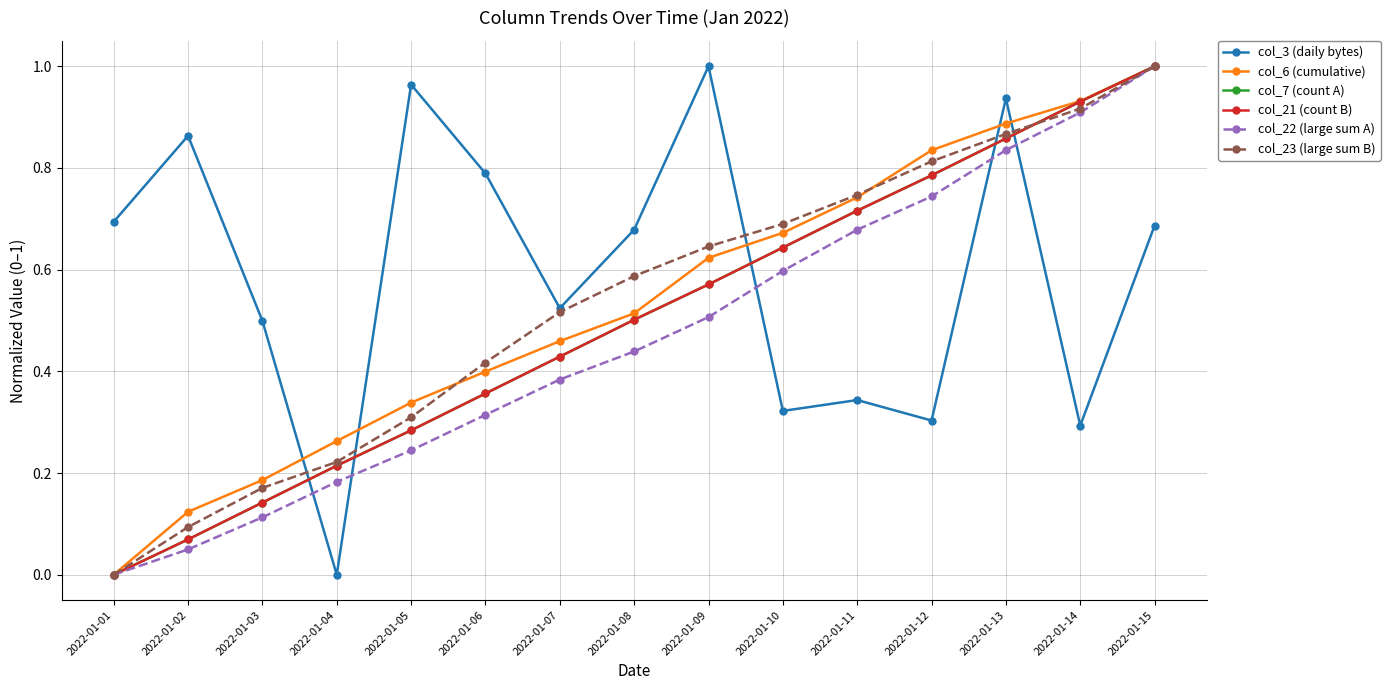

True or false: col_23 (large sum B) has a value of 0.2 at 2022-01-04.

True